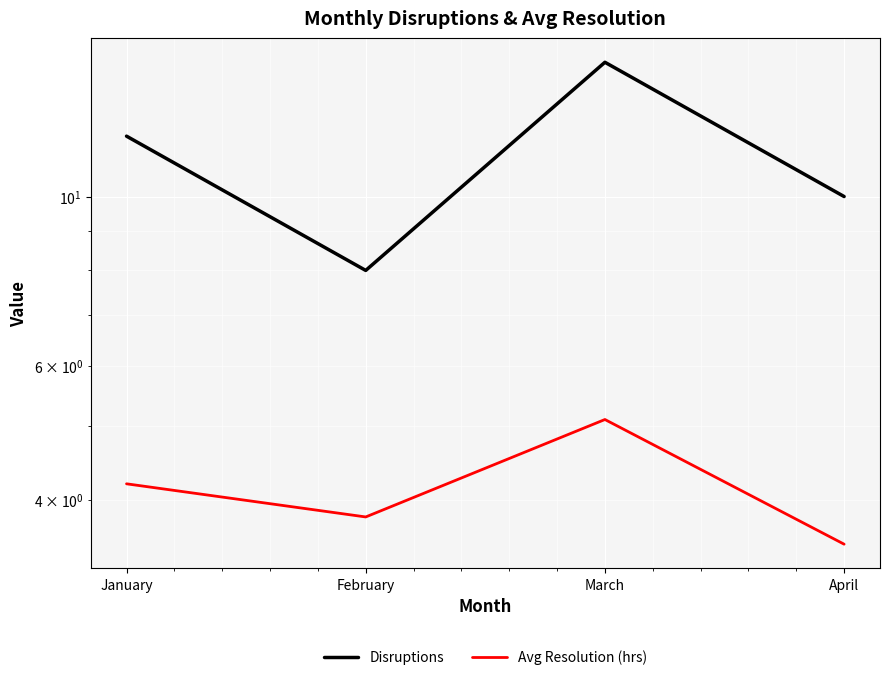

How many values in the Avg Resolution (hrs) series are below 4?

2